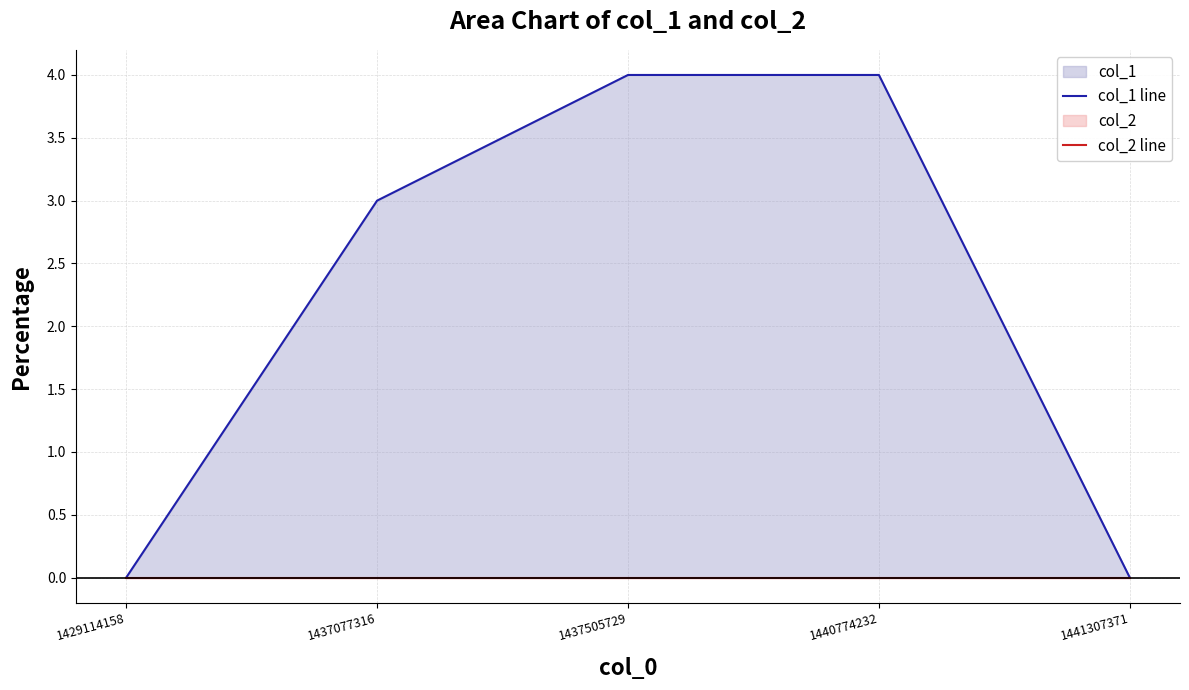

Where is col_2 line nearest to the value 0?

1429114158